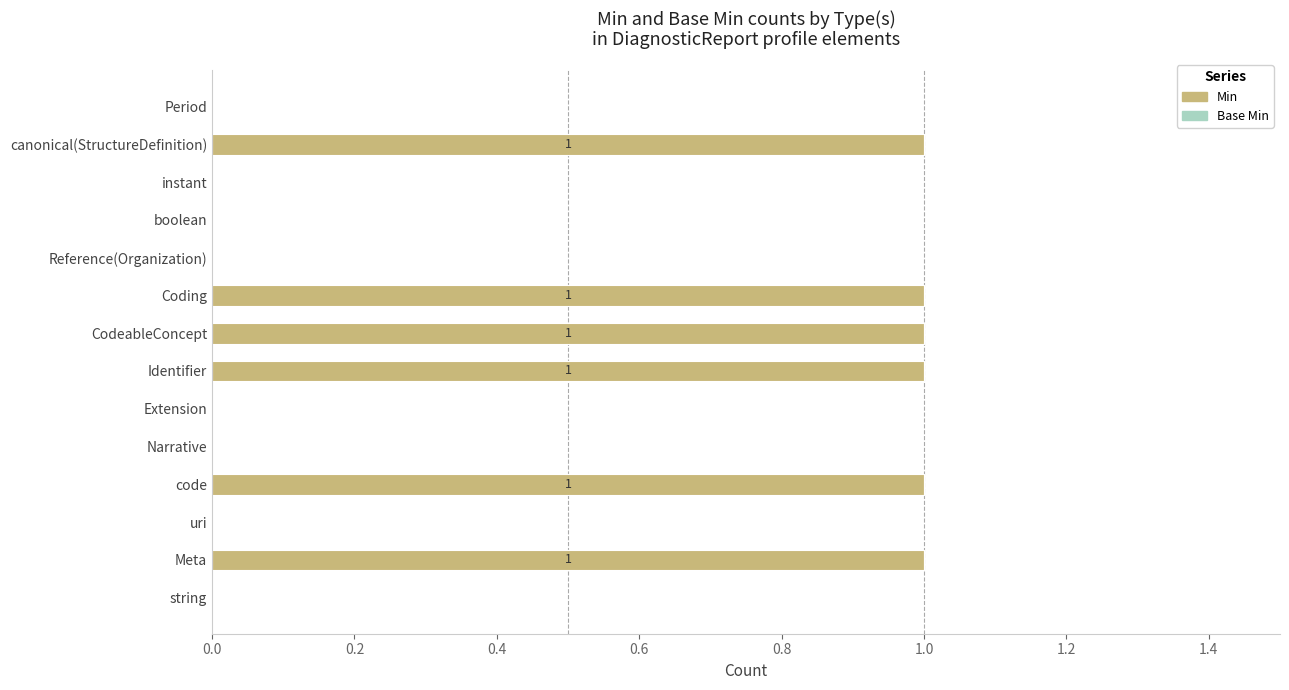

What is the change in value from Reference(Organization) to canonical(StructureDefinition)?

+1